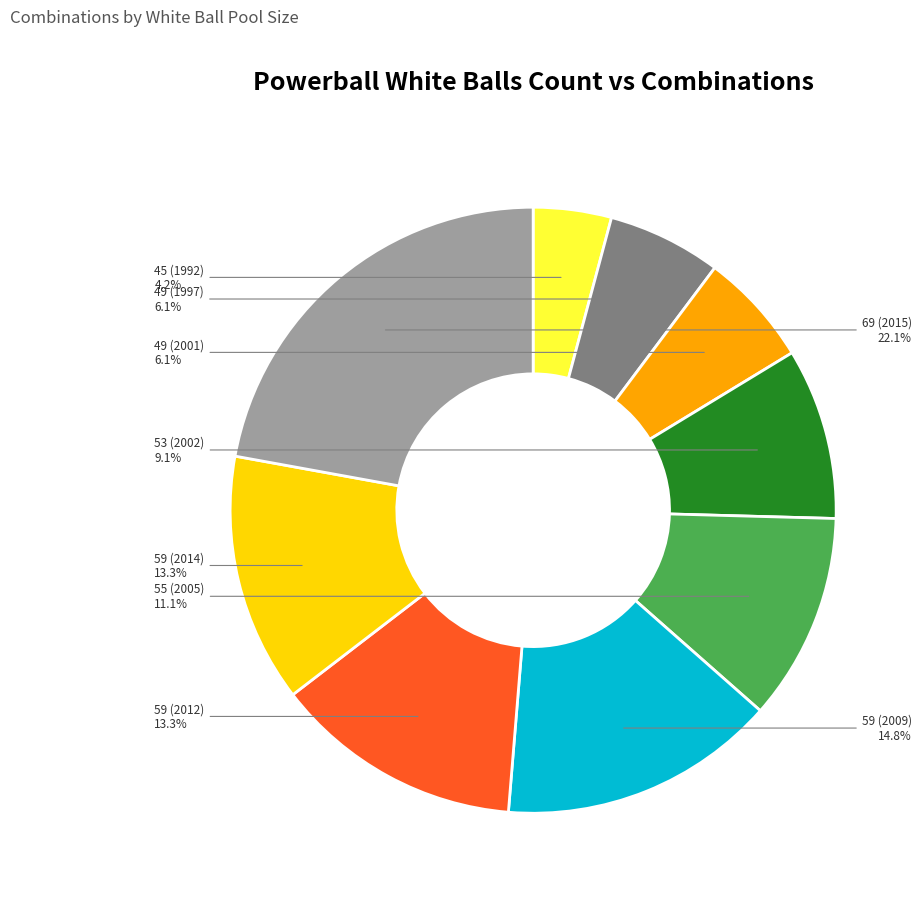

Is 55 (2005) the majority of the pie?

No